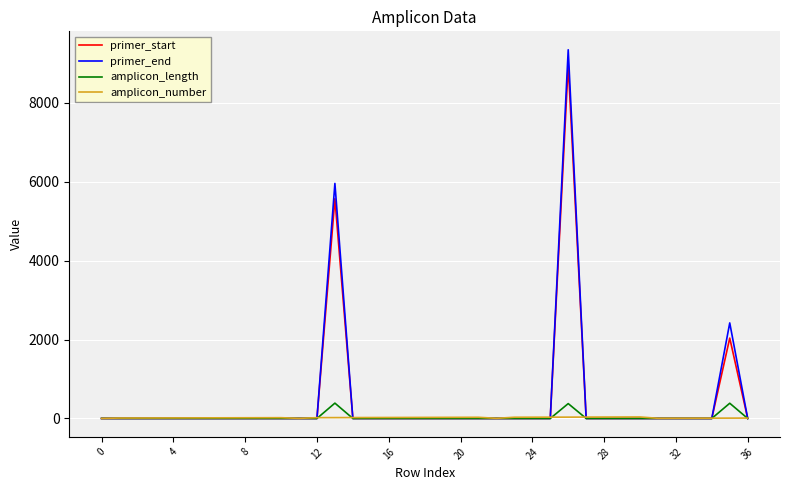

Which series has the widest spread of values?

primer_end